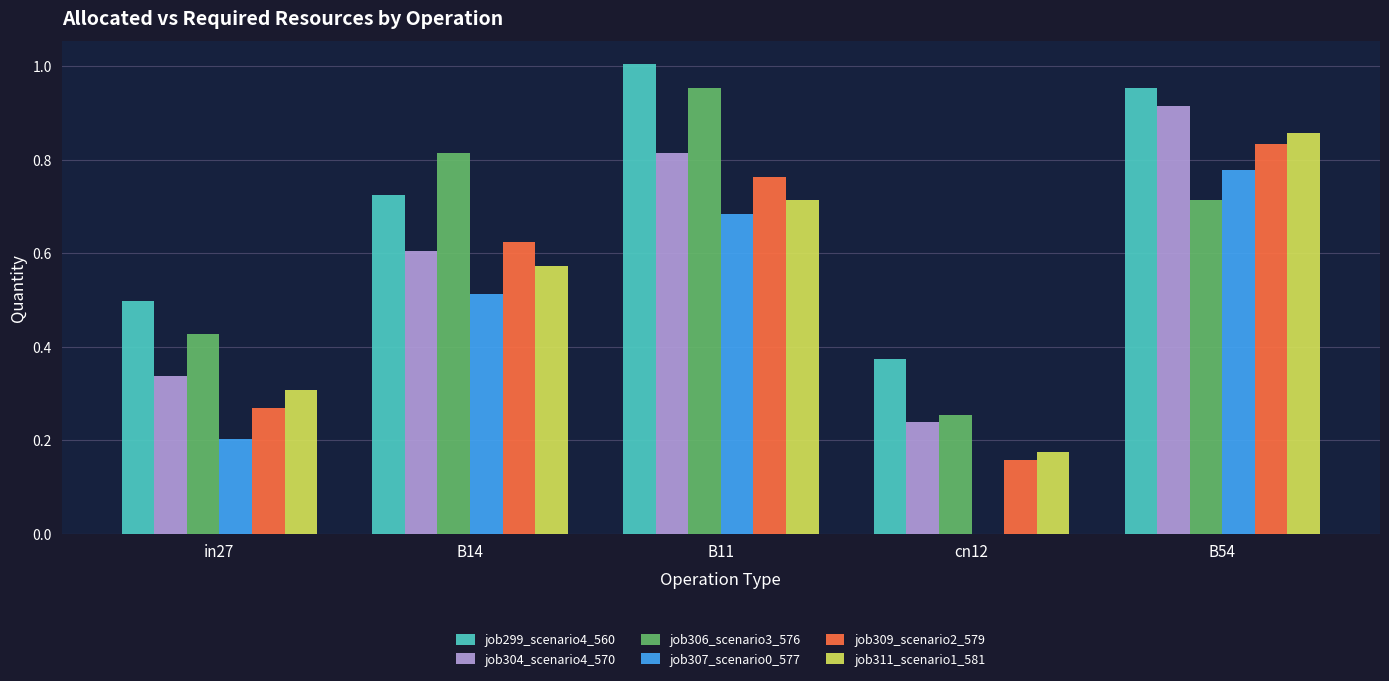

What are all the series names shown in the legend?

job299_scenario4_560, job304_scenario4_570, job306_scenario3_576, job307_scenario0_577, job309_scenario2_579, job311_scenario1_581